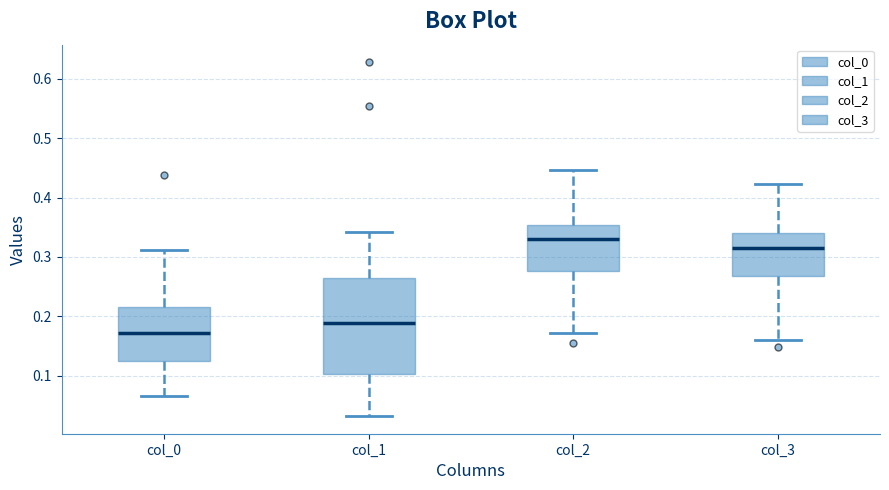

Which box is the tallest, from its lower edge to its upper edge?

col_1